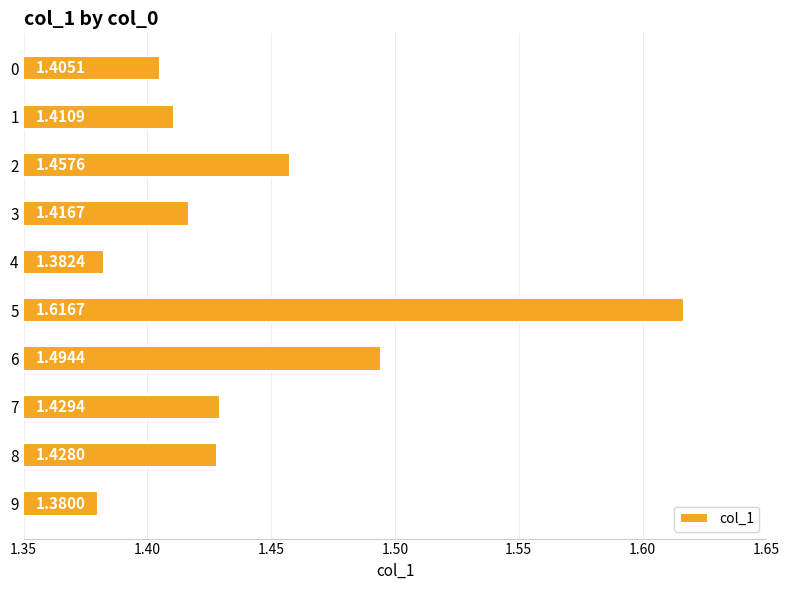

Rank the categories by value from lowest to highest.

9, 4, 0, 1, 3, 8, 7, 2, 6, 5